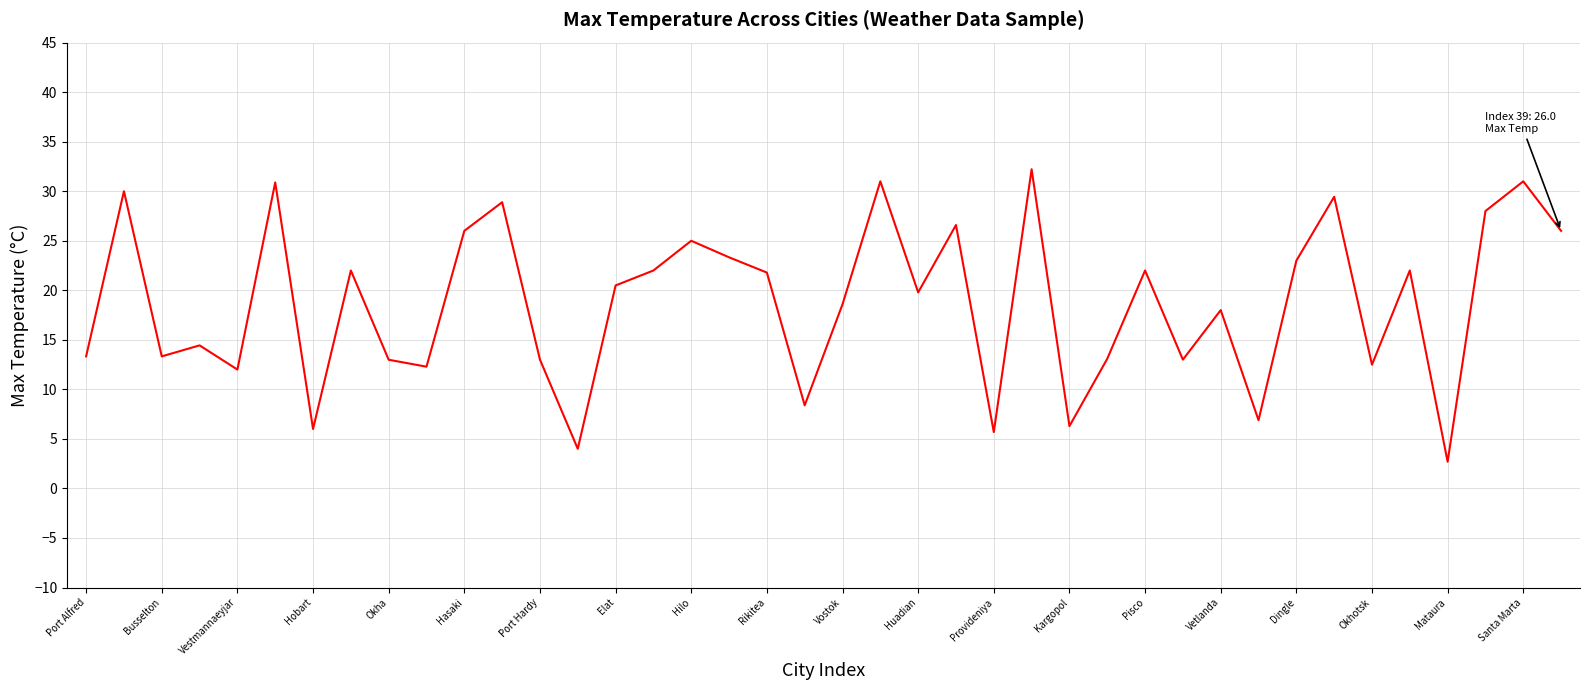

What is the difference between the maximum and minimum values?

29.5